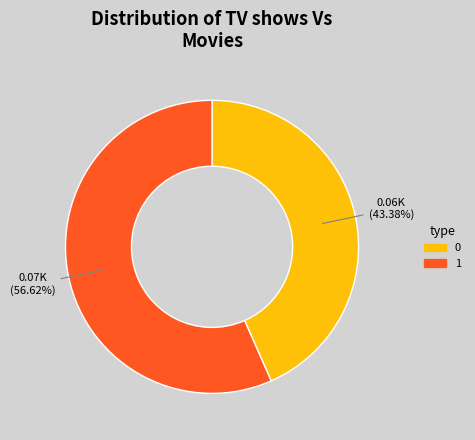

What percentage is the 1 slice, to the nearest percent?

57%